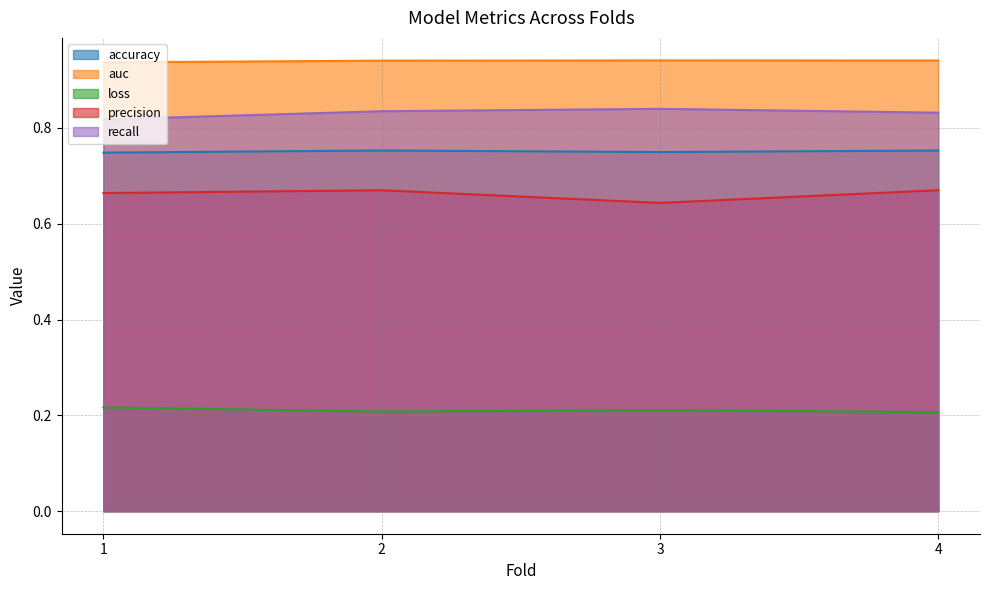

The value of loss at 2 is 0.2. True or false?

True